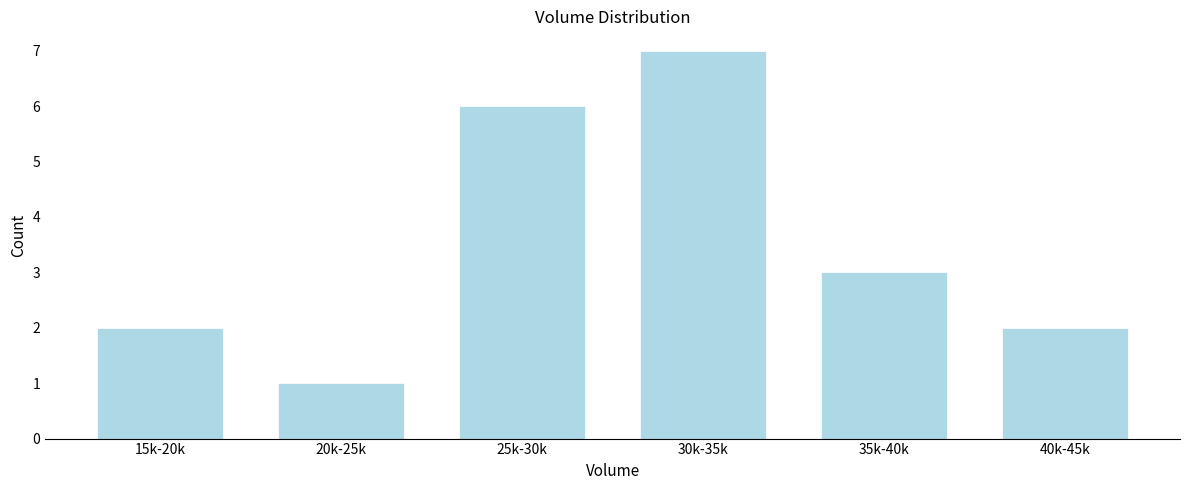

Reading right to left, transcribe all the data shown in this chart.

2	3	7	6	1	2